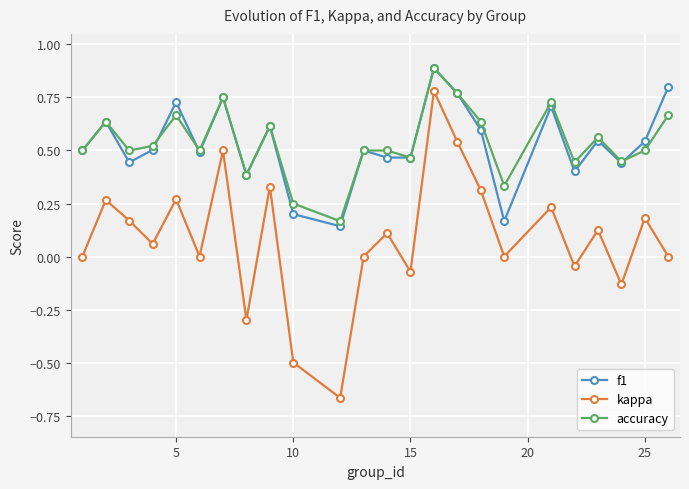

True or false: f1 has more than 0 interior local peaks.

True